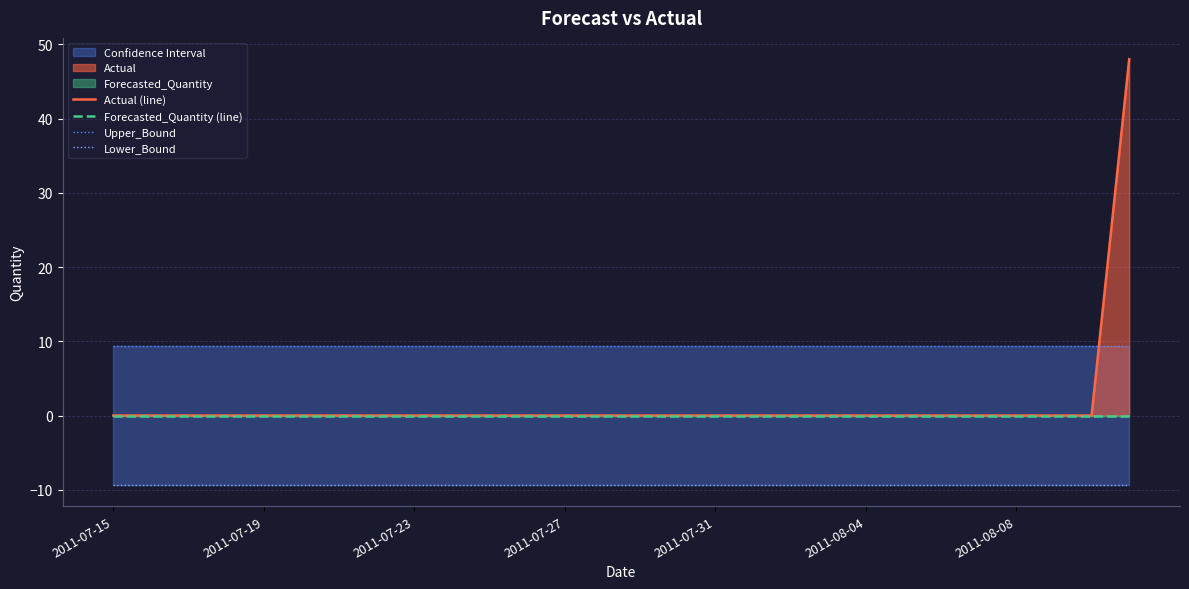

True or false: Upper_Bound and Forecasted_Quantity (line) intersect in this chart.

False